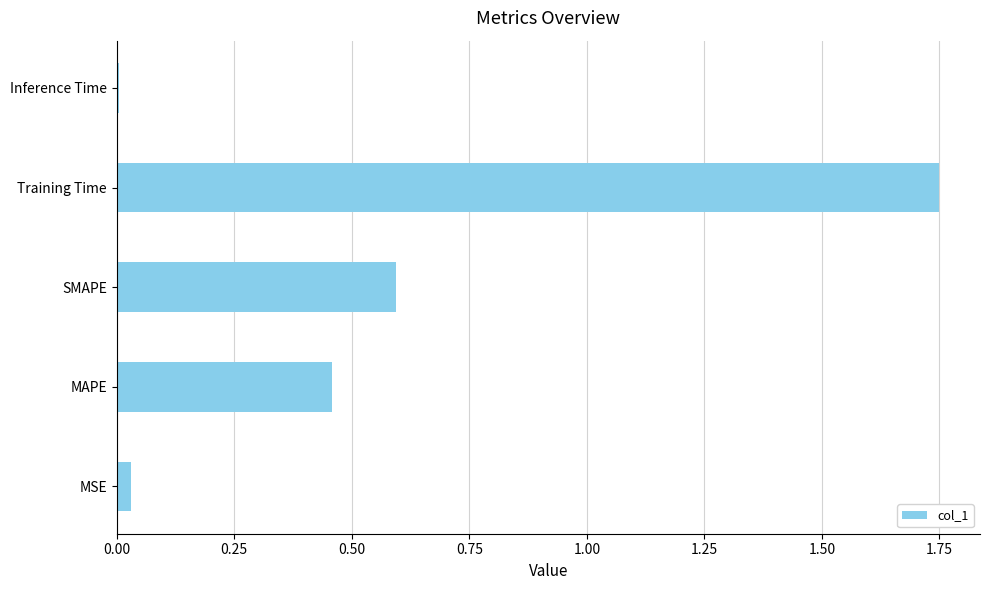

Which has a higher value, MAPE or MSE?

MAPE